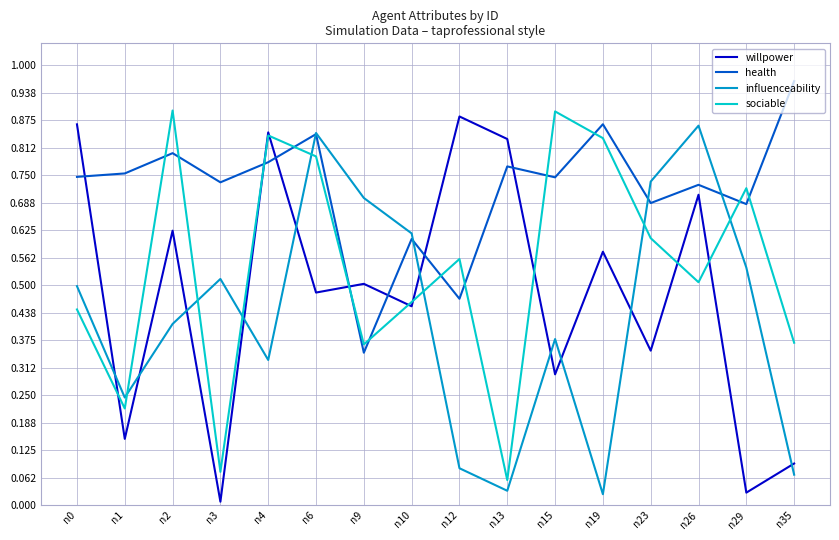

At which category does willpower reach its first local peak?

n2